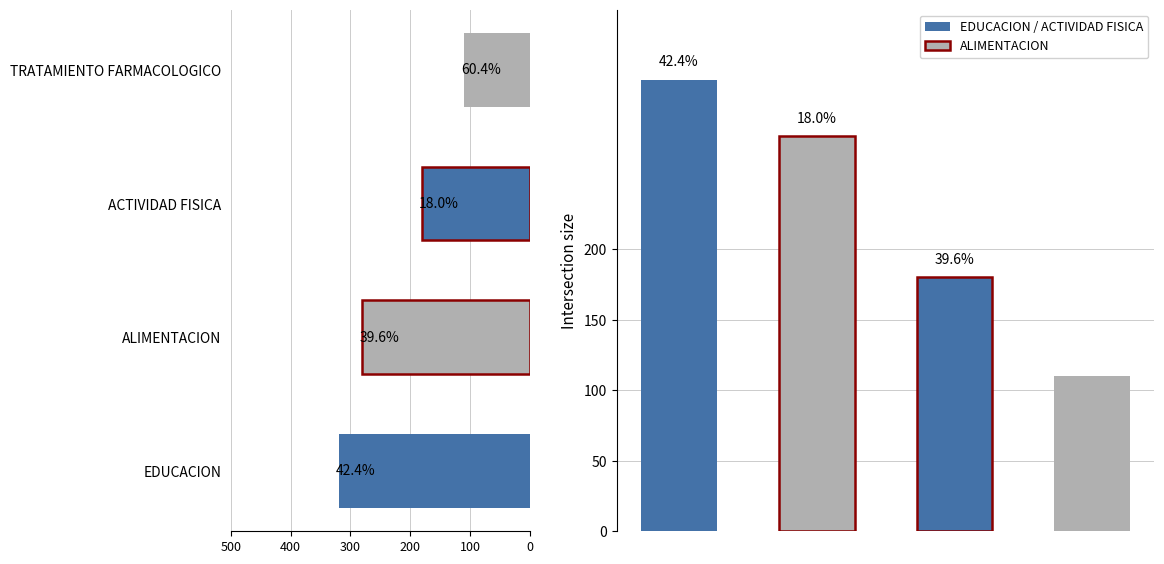

What value does the data have at 400, to the nearest 5?

280